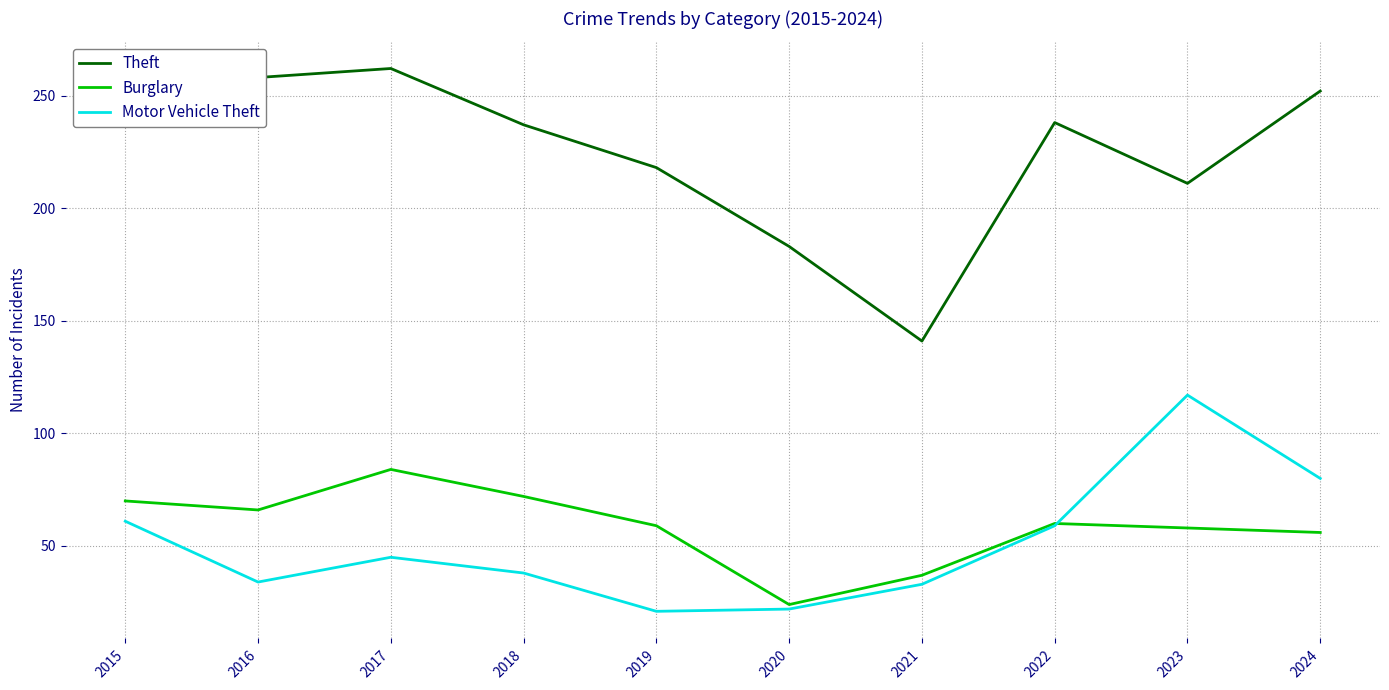

The value of Burglary at 2021 is 23. True or false?

False